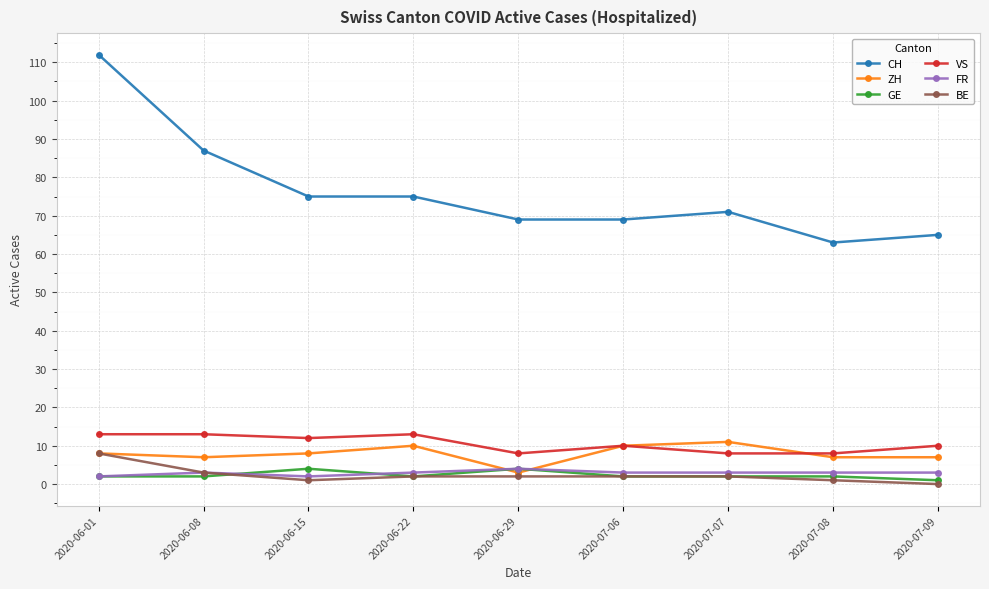

What is the difference between the GE values at 2020-06-08 and 2020-07-09?

1